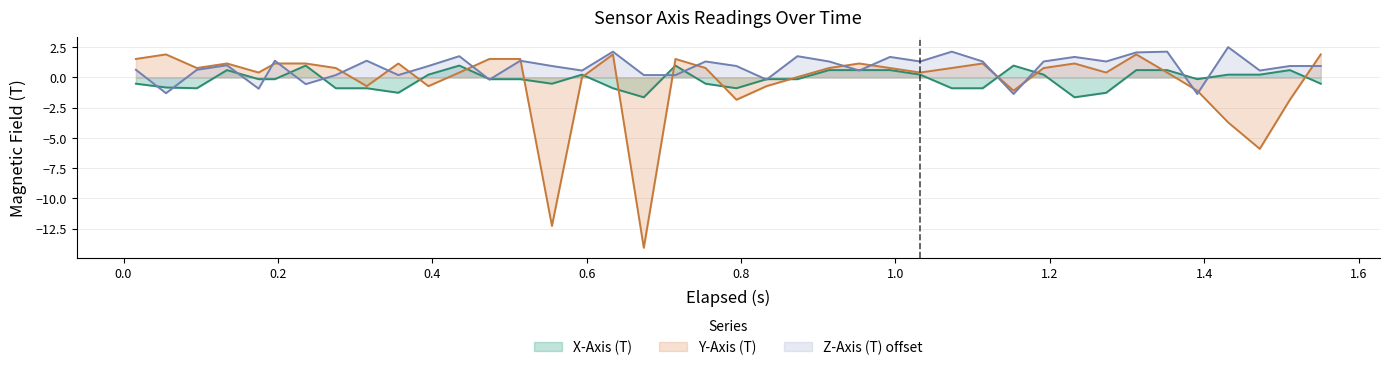

What is the sum of all X-Axis (T) values?

-6.4